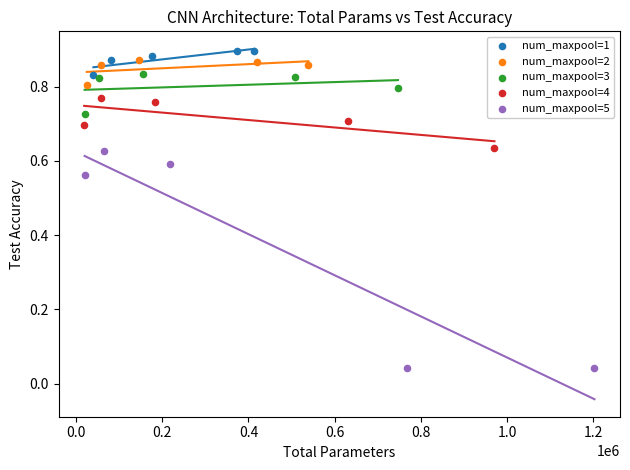

Which series has the widest spread of Y values?

num_maxpool=5